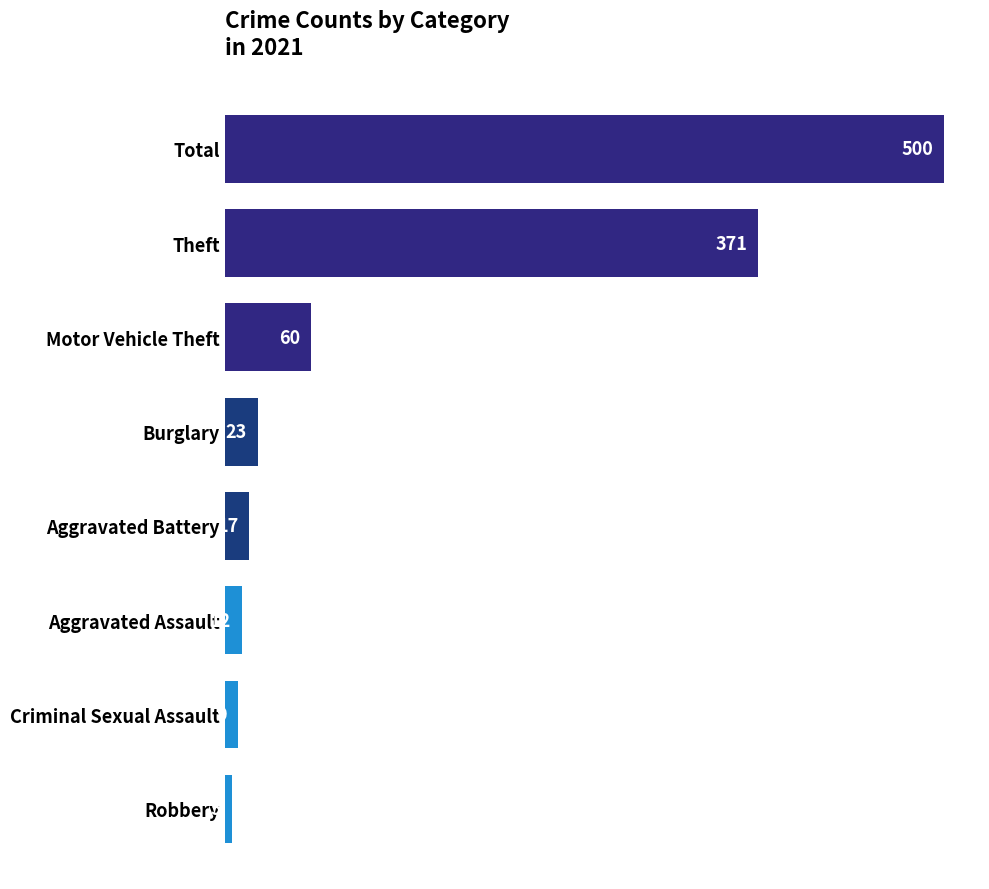

The value at Theft is 371. True or false?

True